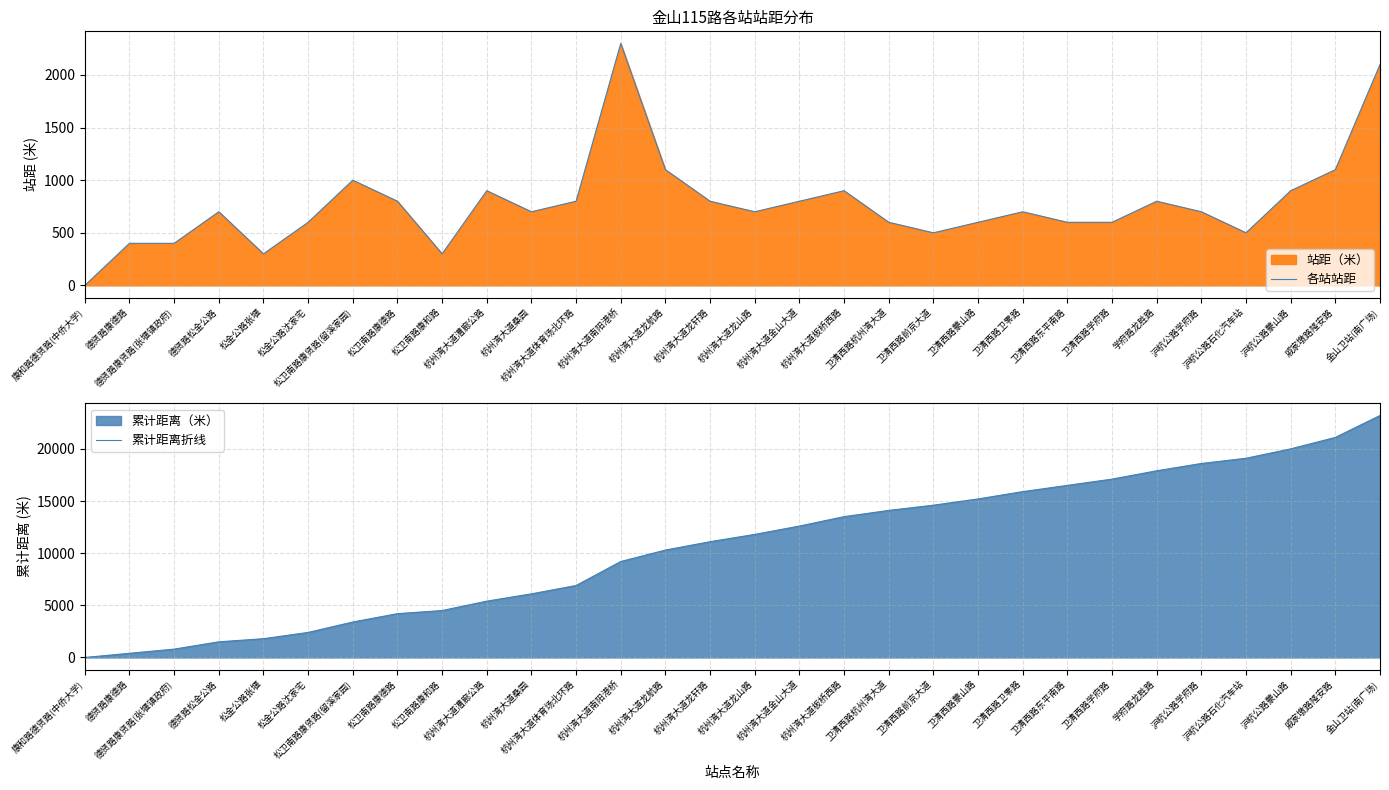

What is the difference between the maximum and minimum values in the 累计距离折线 series?

23200